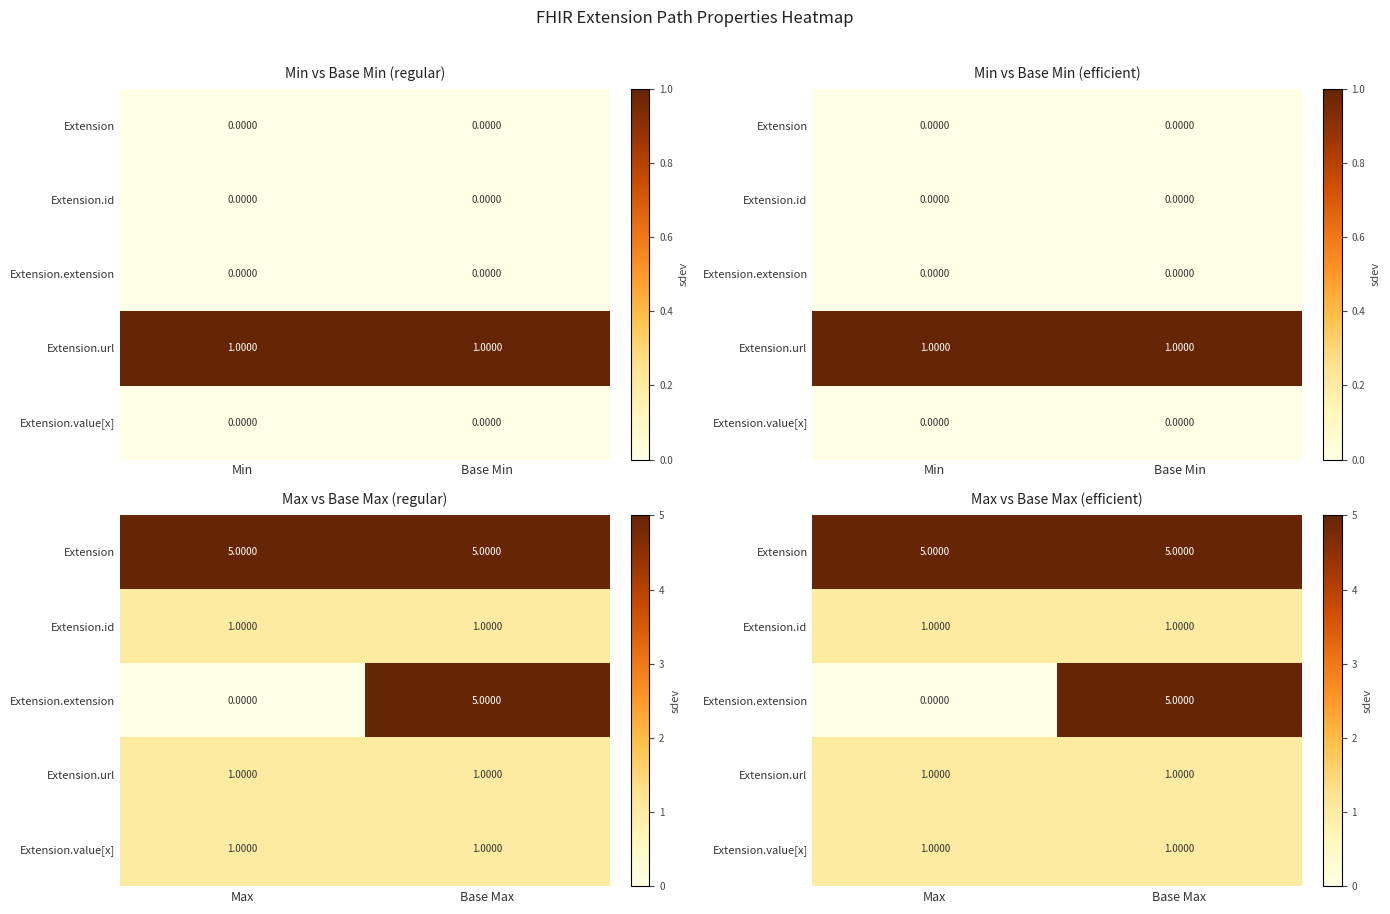

What is the difference between the maximum and minimum values in the Extension.extension series?

5